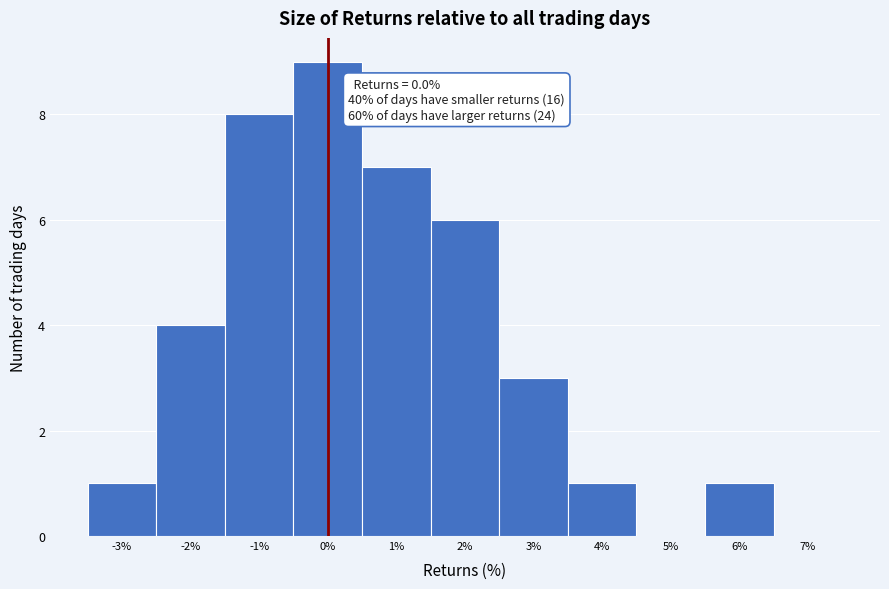

Which range on the x-axis has the tallest bar?

-0.5 to 0.5